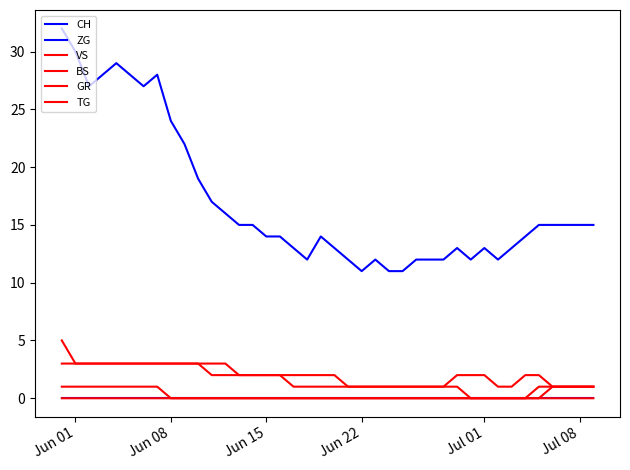

At how many categories does at least one series exceed 2?

40